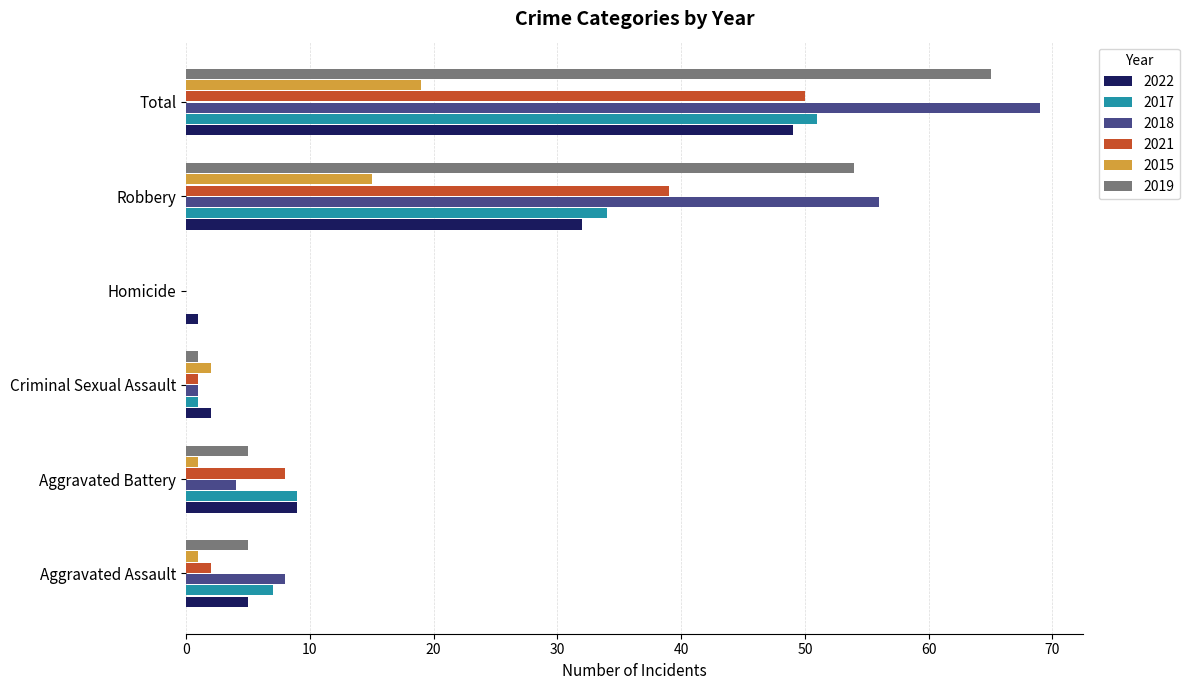

At which category does the chart reach its peak across all series?

Total